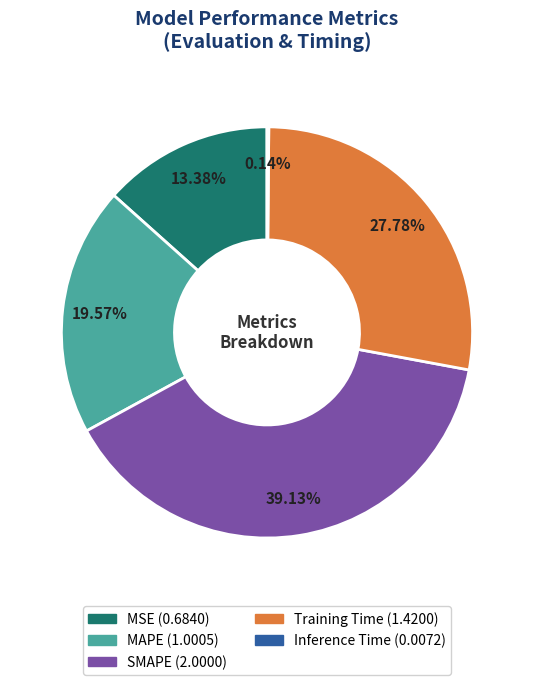

Between SMAPE and MAPE, which is larger?

SMAPE